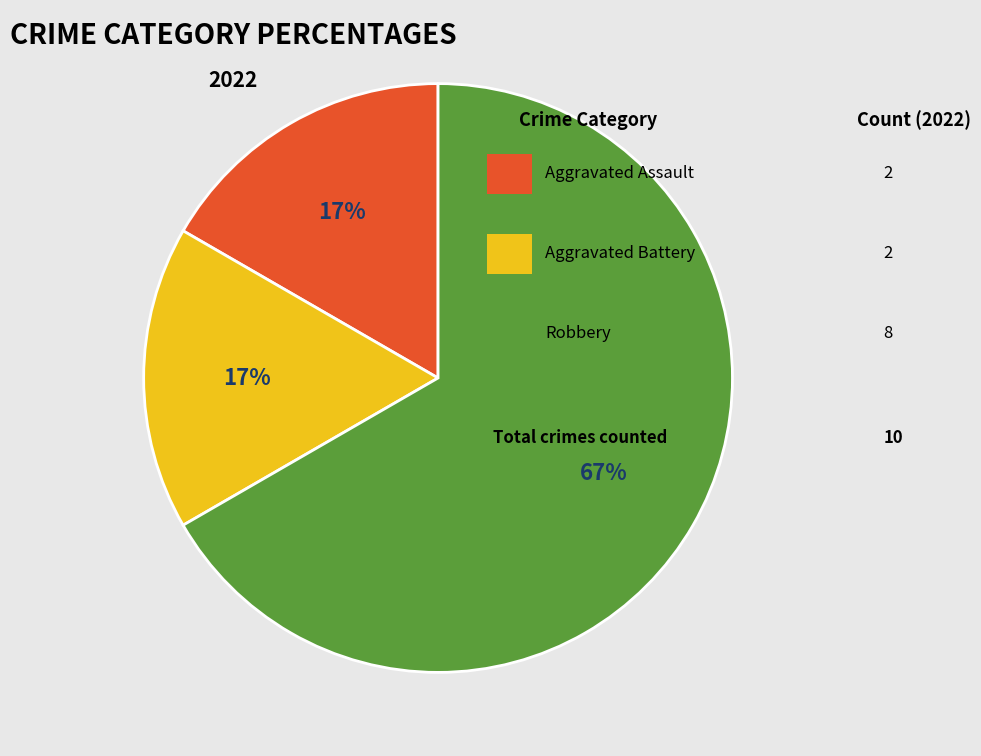

To the nearest percent, what is the difference between the largest and smallest slice percentages?

50%